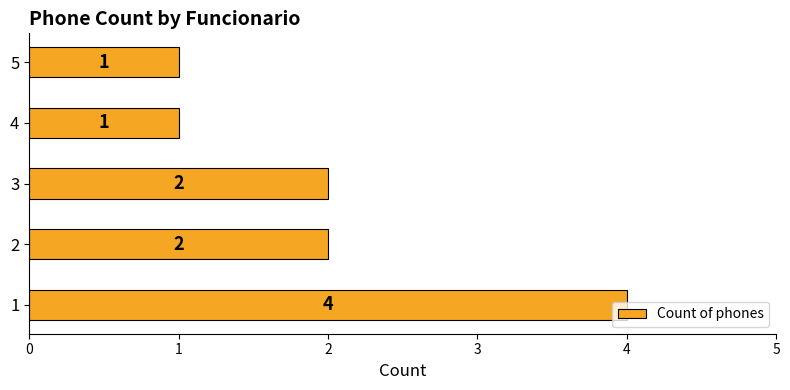

True or false: the data shows 2 at 3.

True